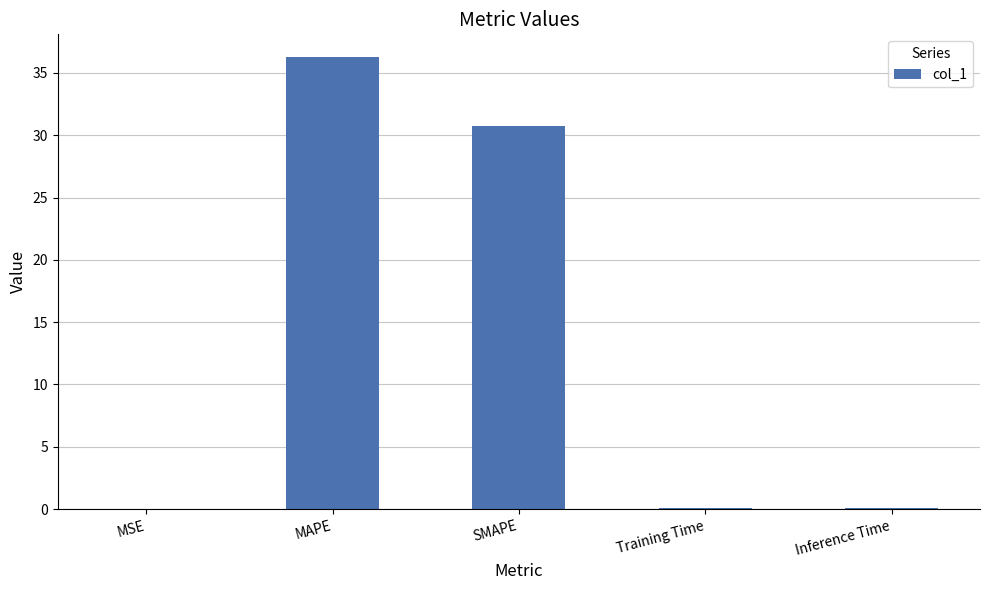

True or false: the data shows 62.6 at MAPE.

False